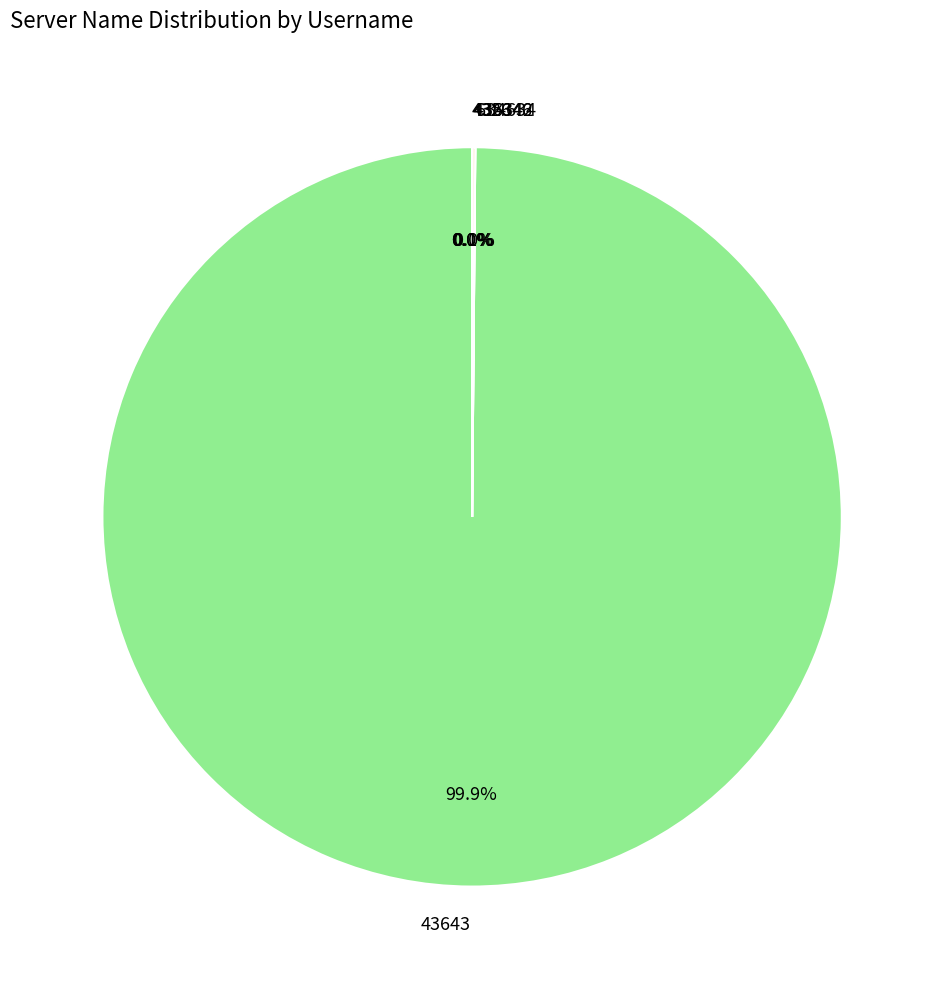

To the nearest percent, what is the average slice percentage?

20%